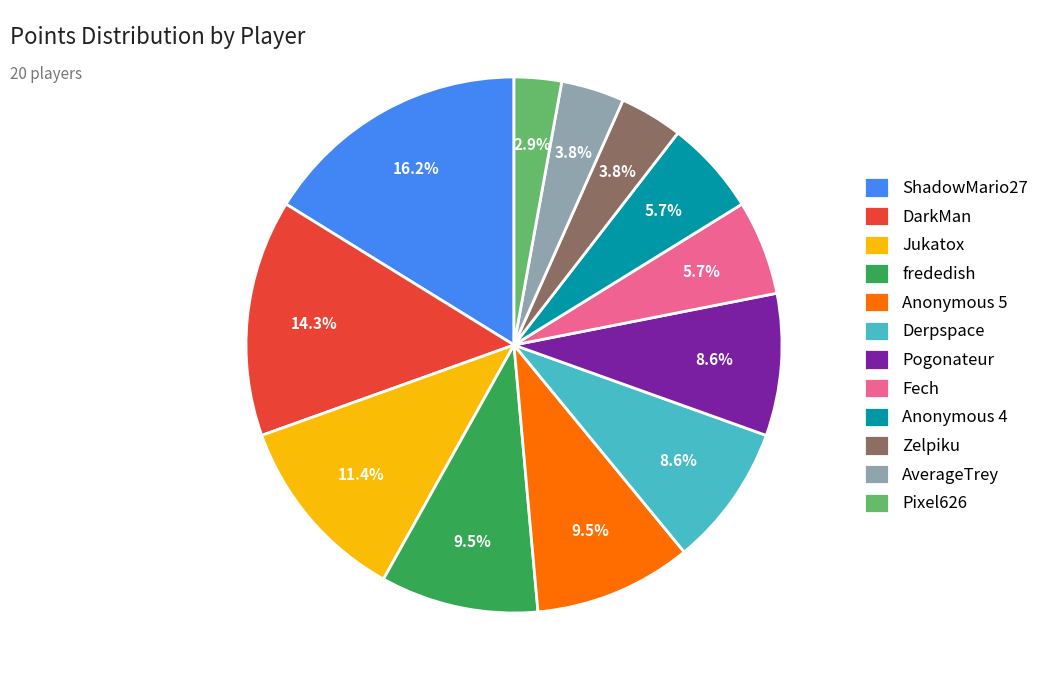

Combined, what portion of the pie is DarkMan and ShadowMario27?

30.5%